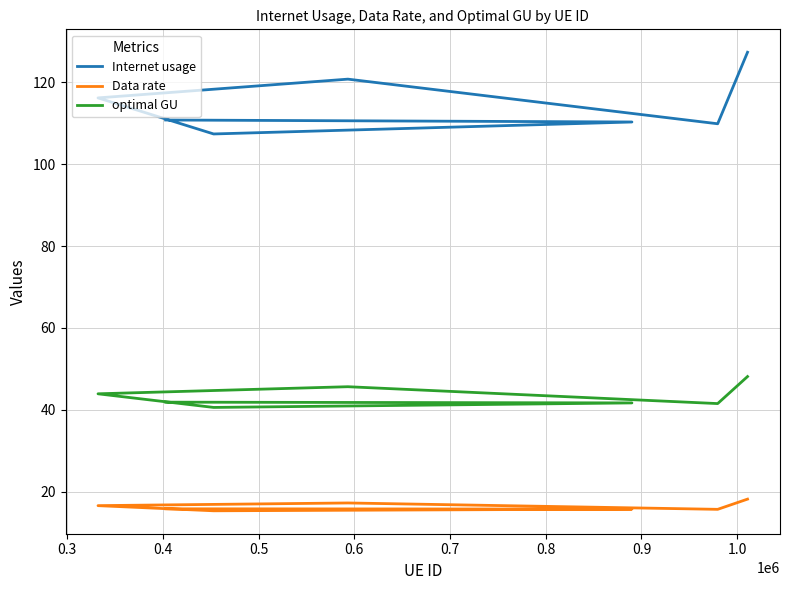

Read the Data rate value at 0.4.

15.3